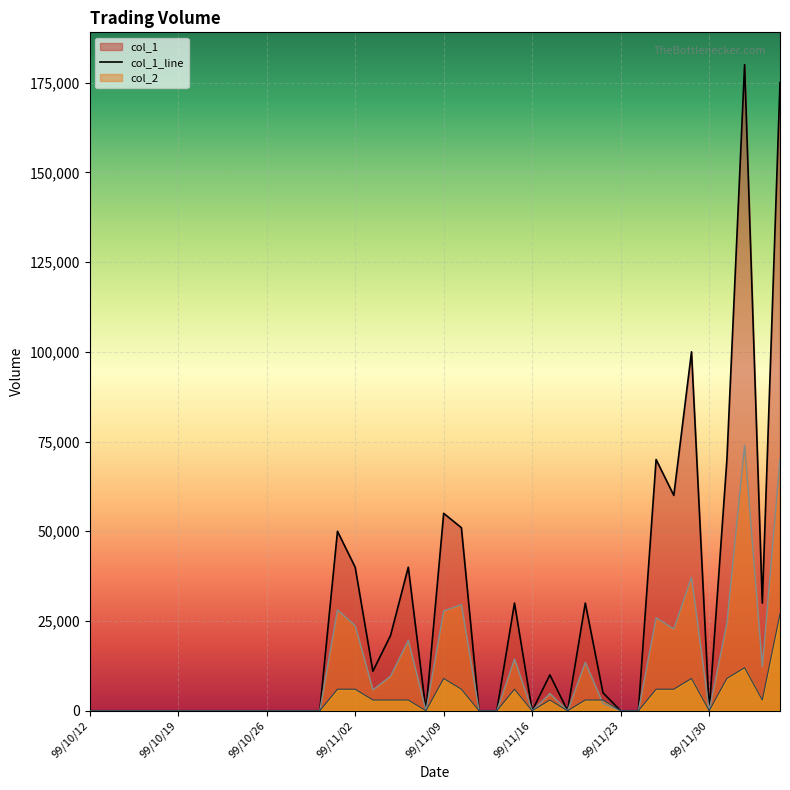

How many series are shown in this chart?

3